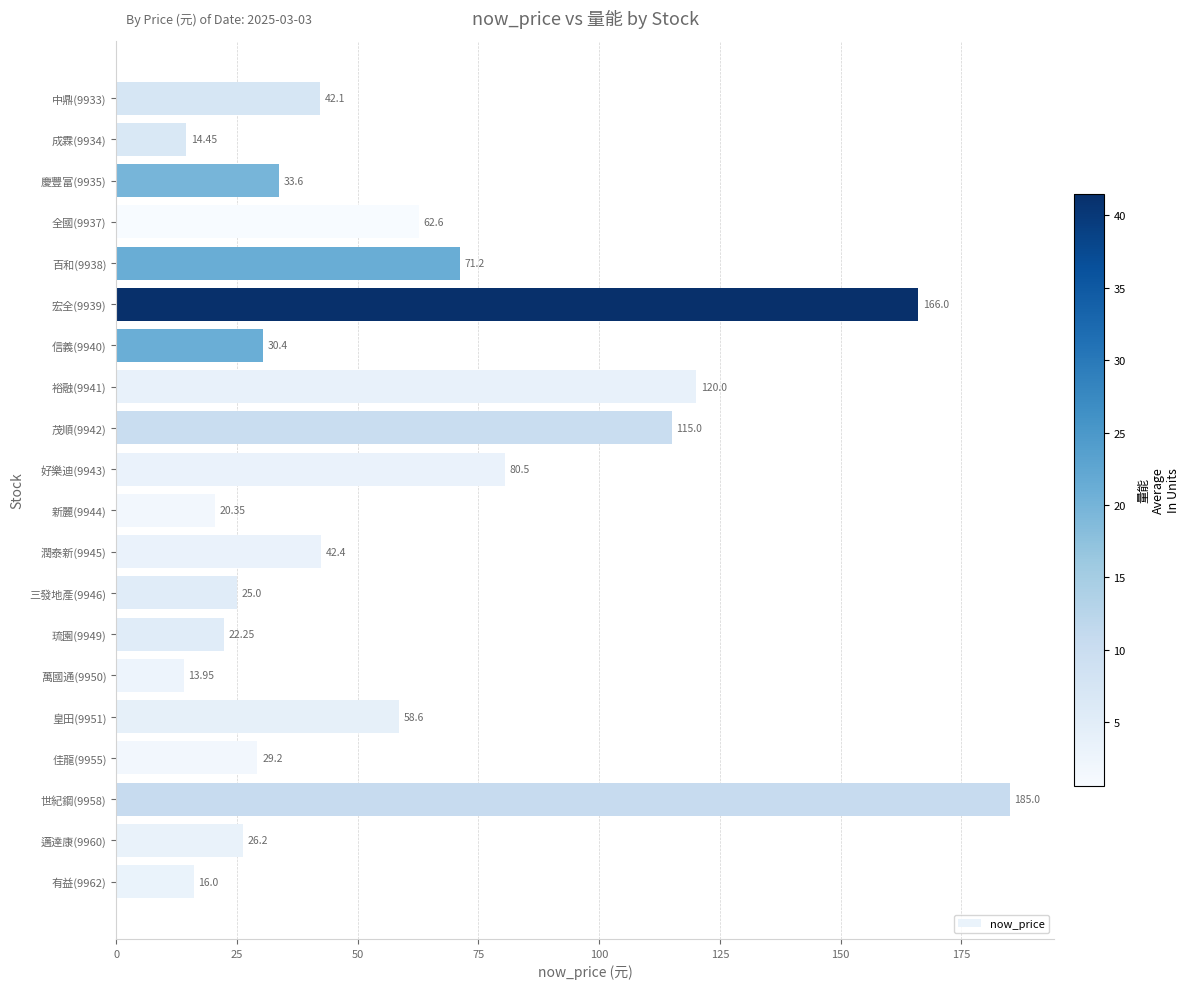

Which has a higher value, 萬國通(9950) or 全國(9937)?

全國(9937)